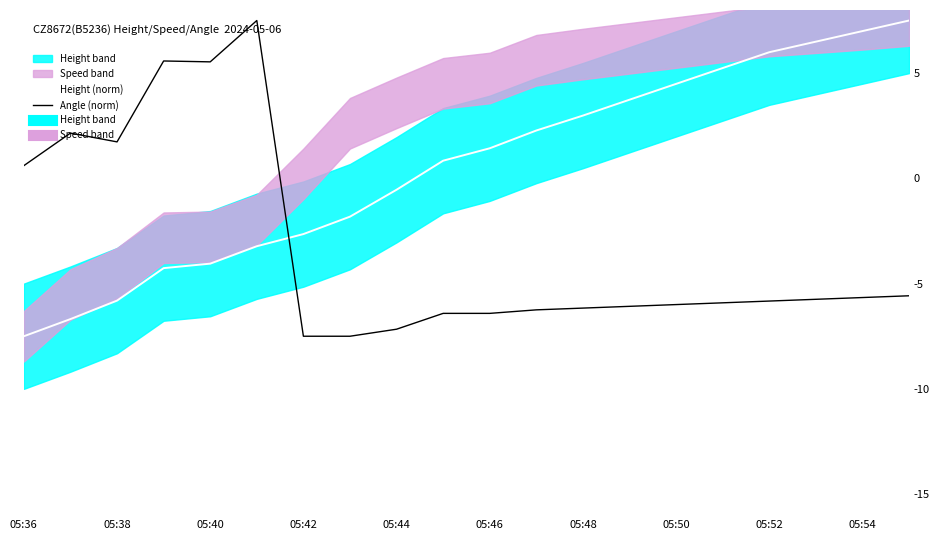

Which series has the largest range (max minus min)?

Height (norm)